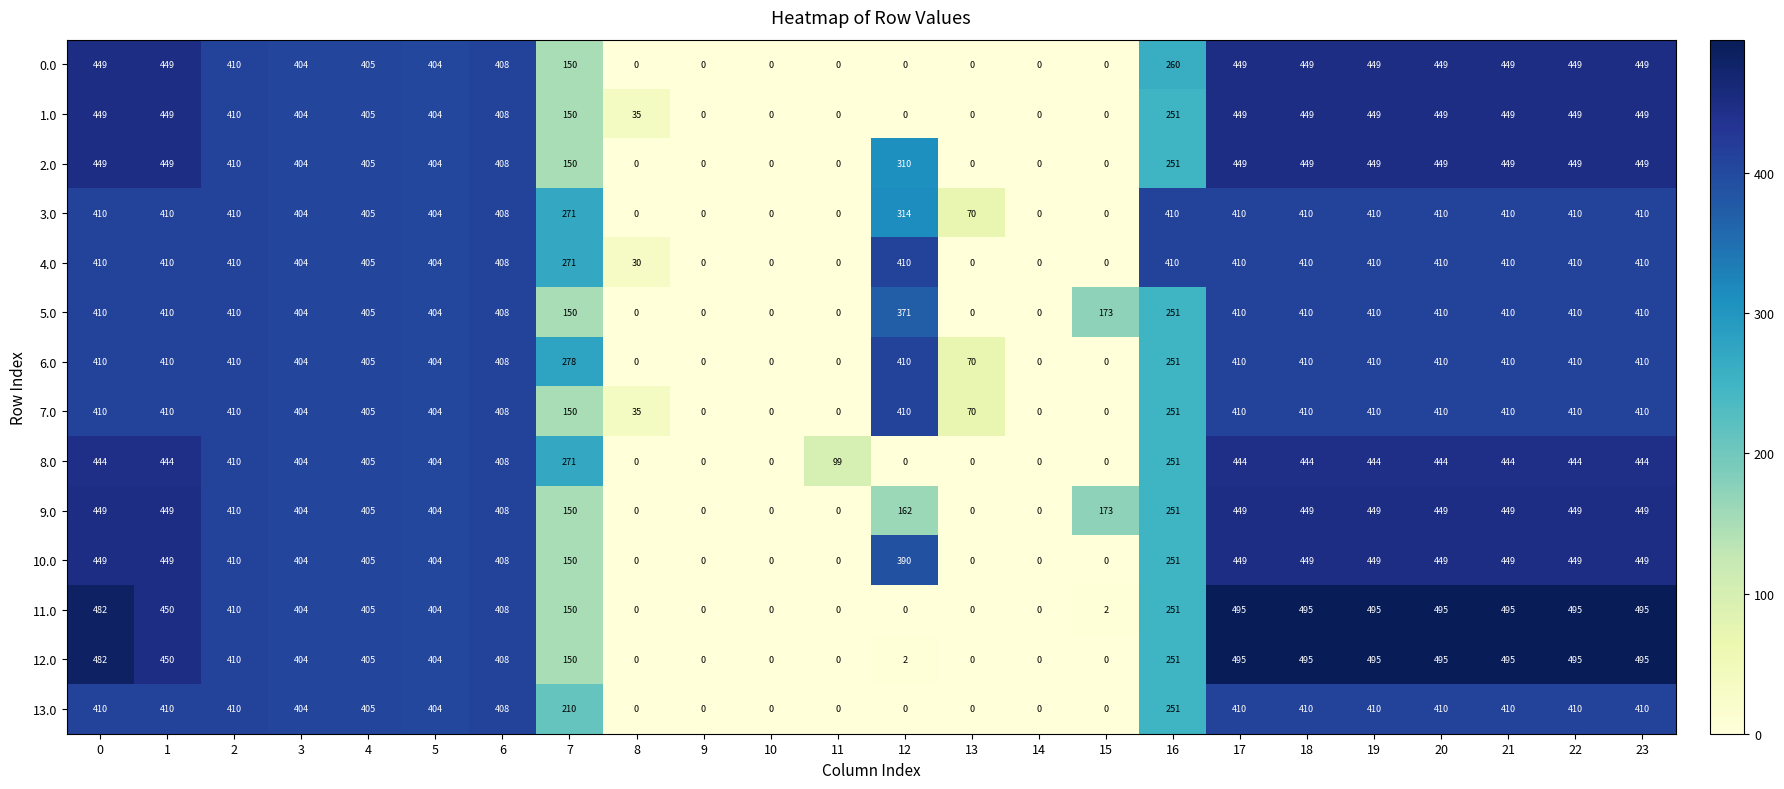

Is it true that 8.0 equals 0 at 12?

True